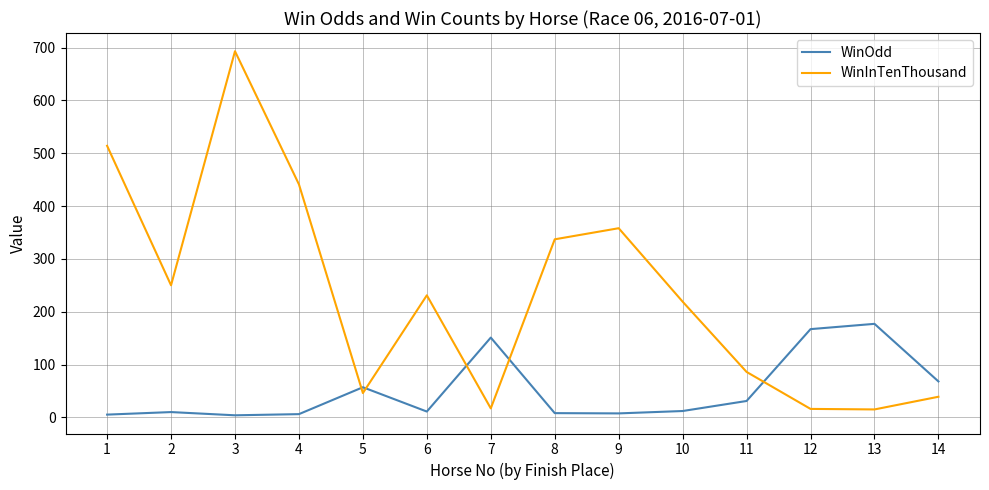

Where does the WinOdd series first go above 12?

5